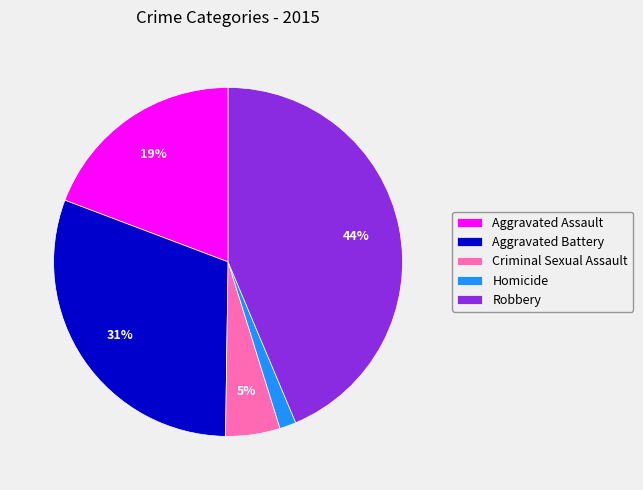

Rank the categories by value from lowest to highest.

Homicide, Criminal Sexual Assault, Aggravated Assault, Aggravated Battery, Robbery